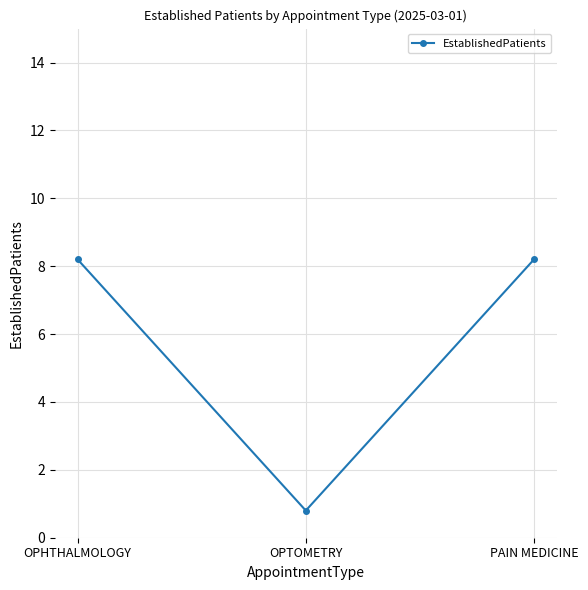

True or false: the data shows 8.2 at PAIN MEDICINE.

True